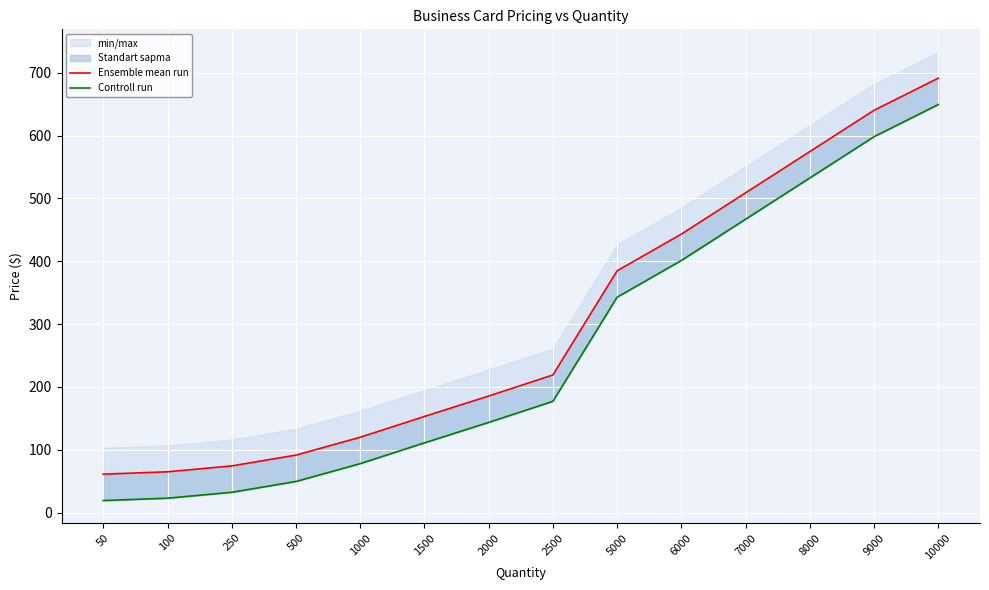

True or false: Controll run and Ensemble mean run intersect in this chart.

False